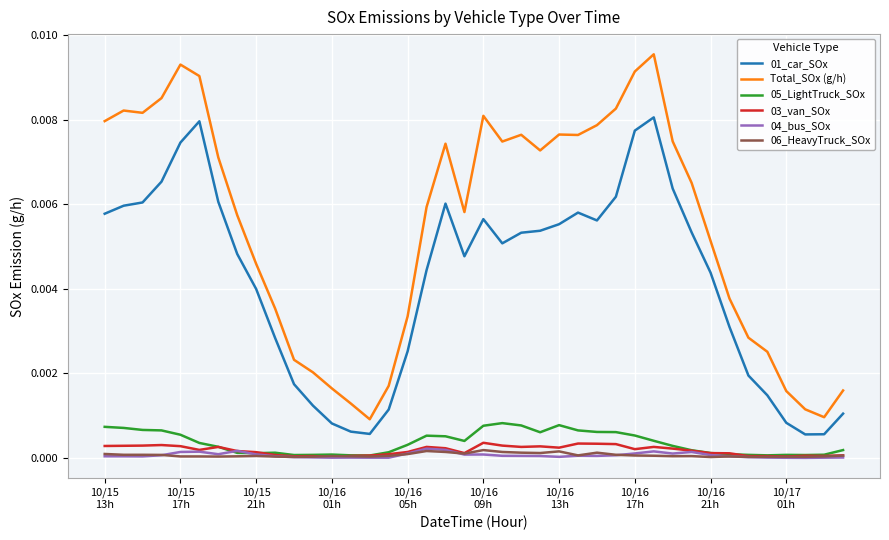

Which series has the widest spread of values?

Total_SOx (g/h)